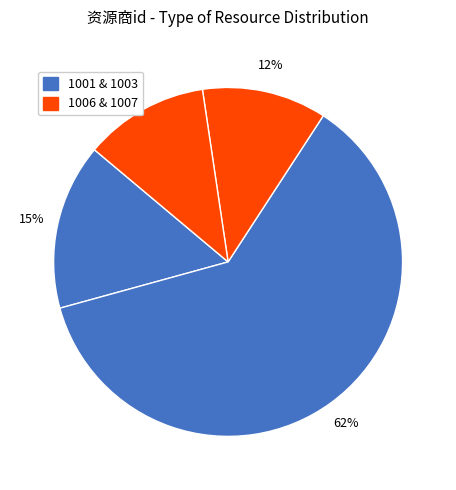

How many segments does this pie chart have?

4